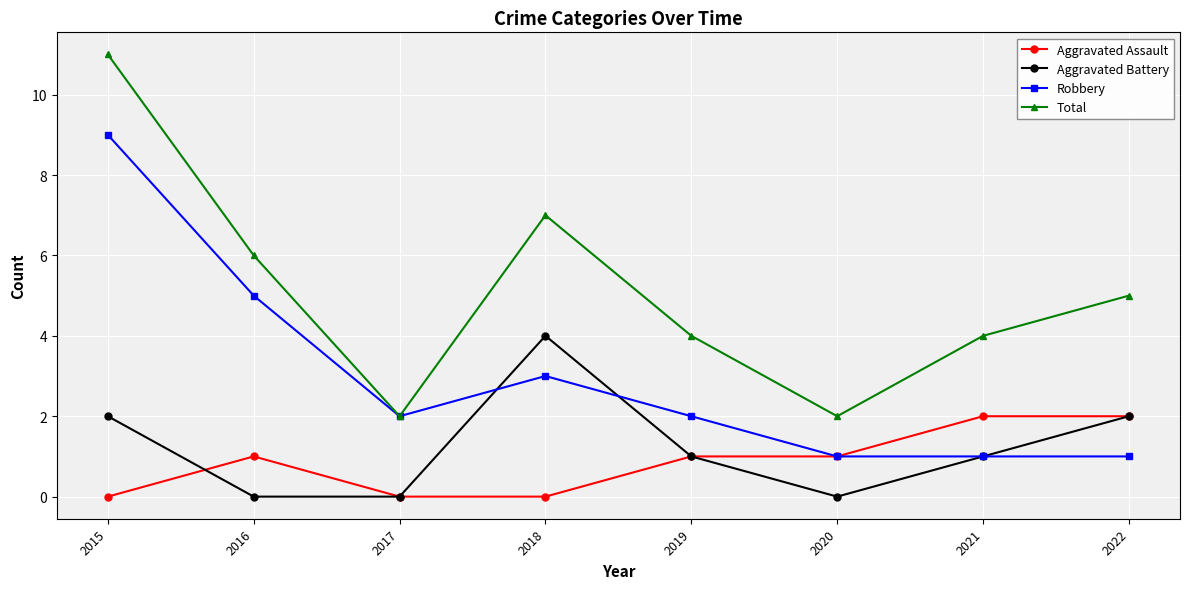

Does the chart display data point markers on the line(s)?

Yes